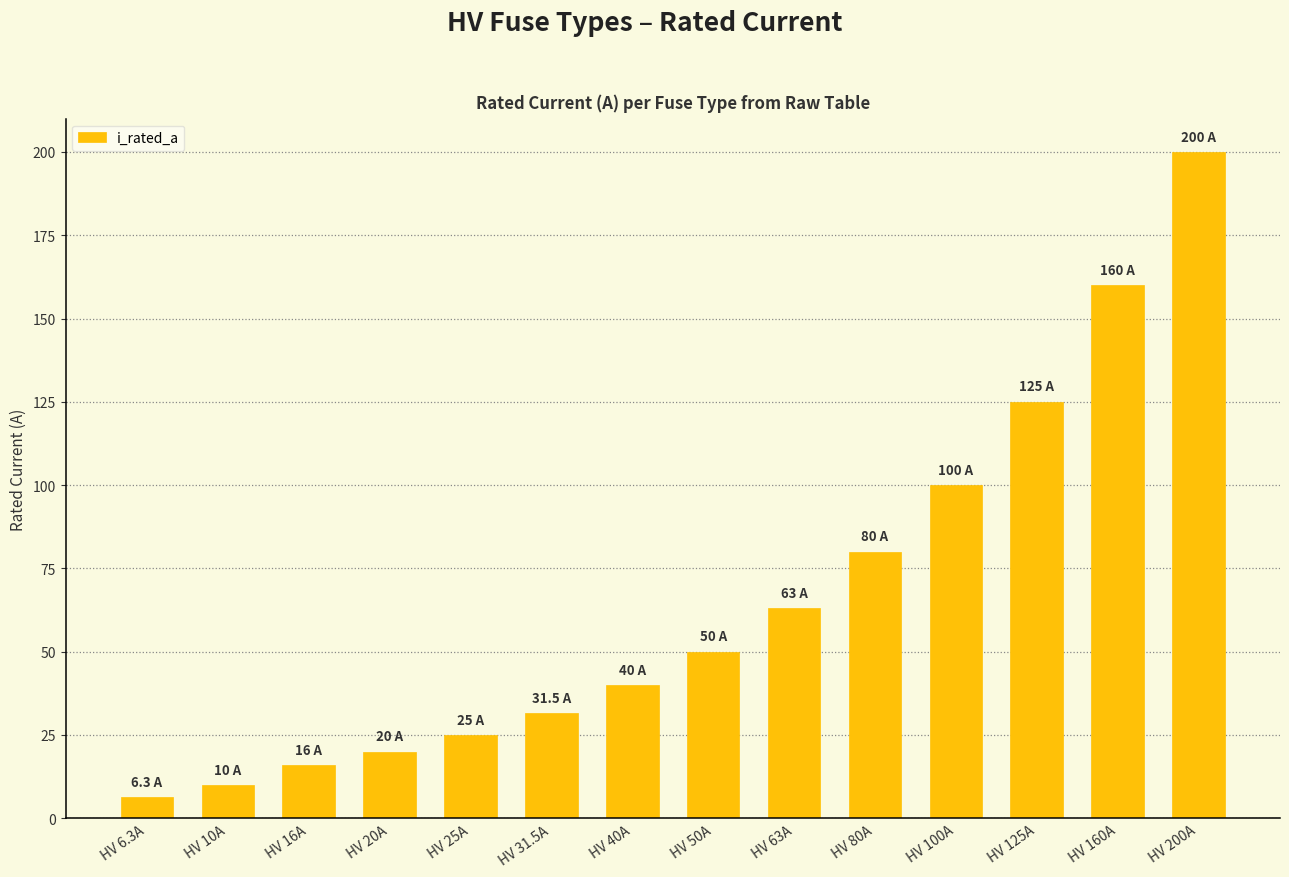

At which category does the chart reach its peak across all series?

HV 200A